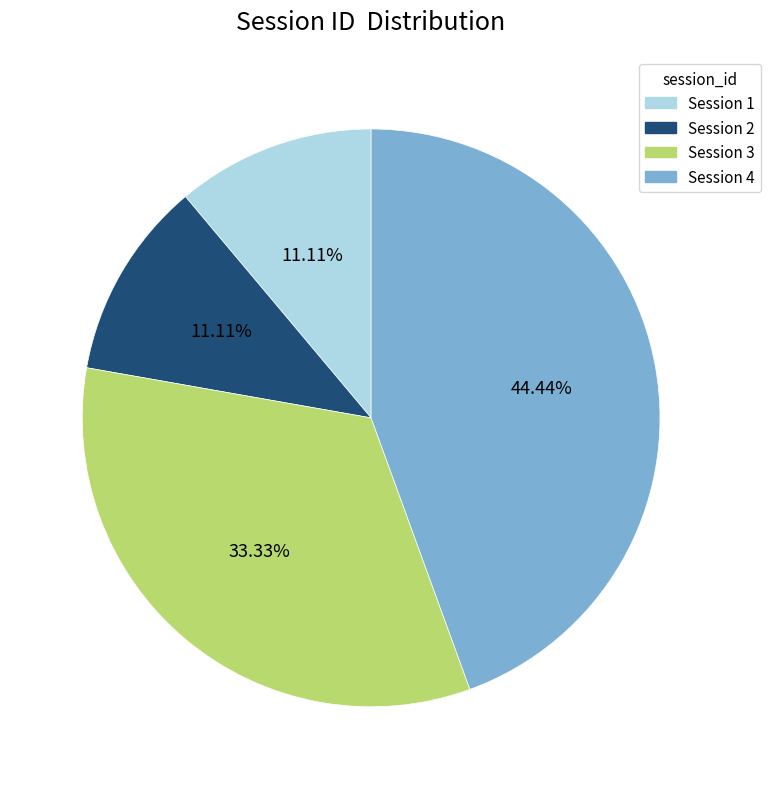

Approximately how many times larger is the value at Session 4 compared to Session 3?

1.3